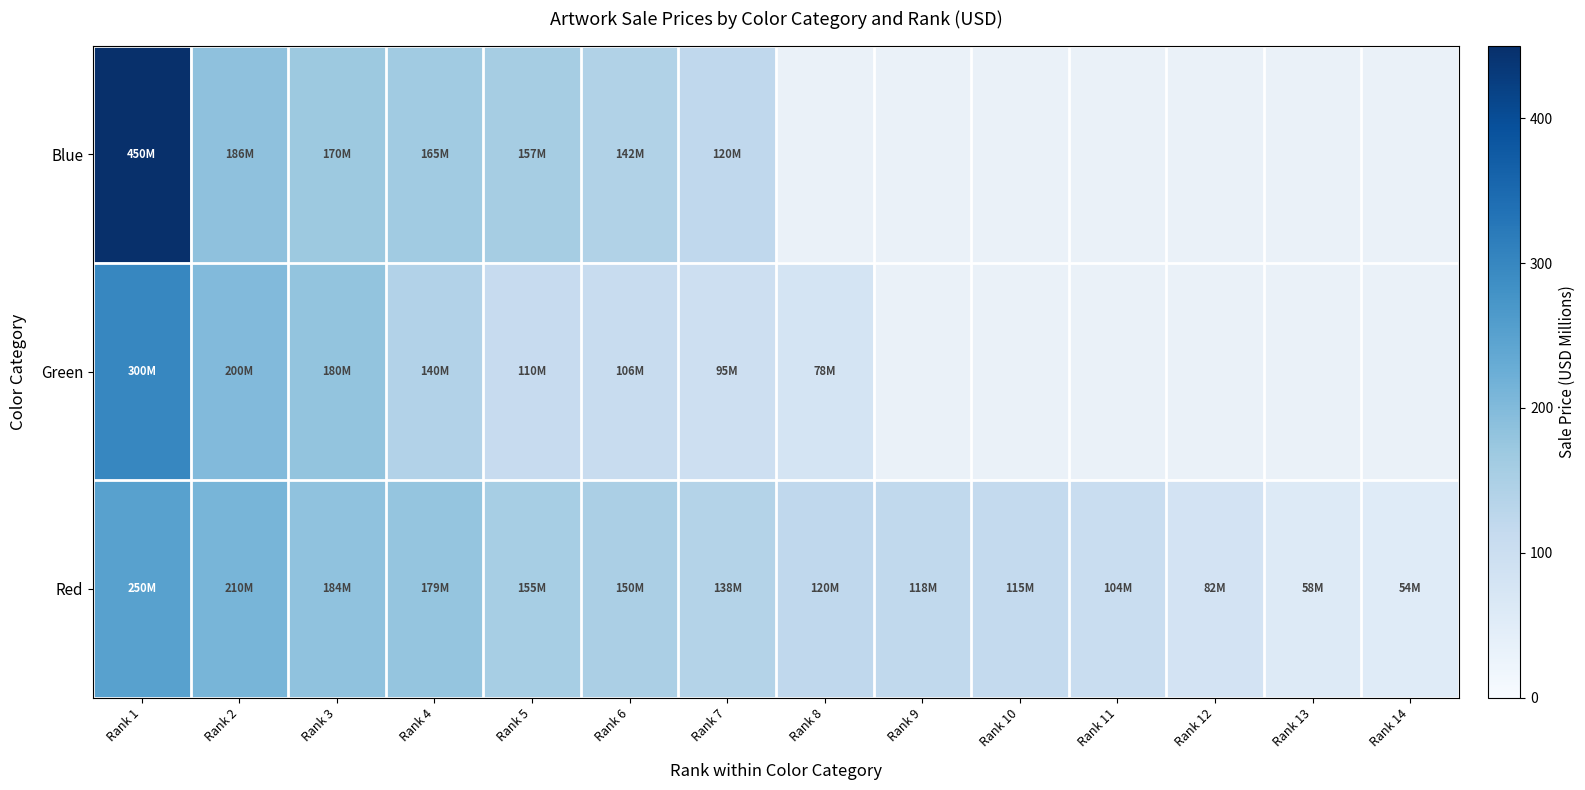

Between Rank 9 and Rank 12, which is larger?

Rank 12